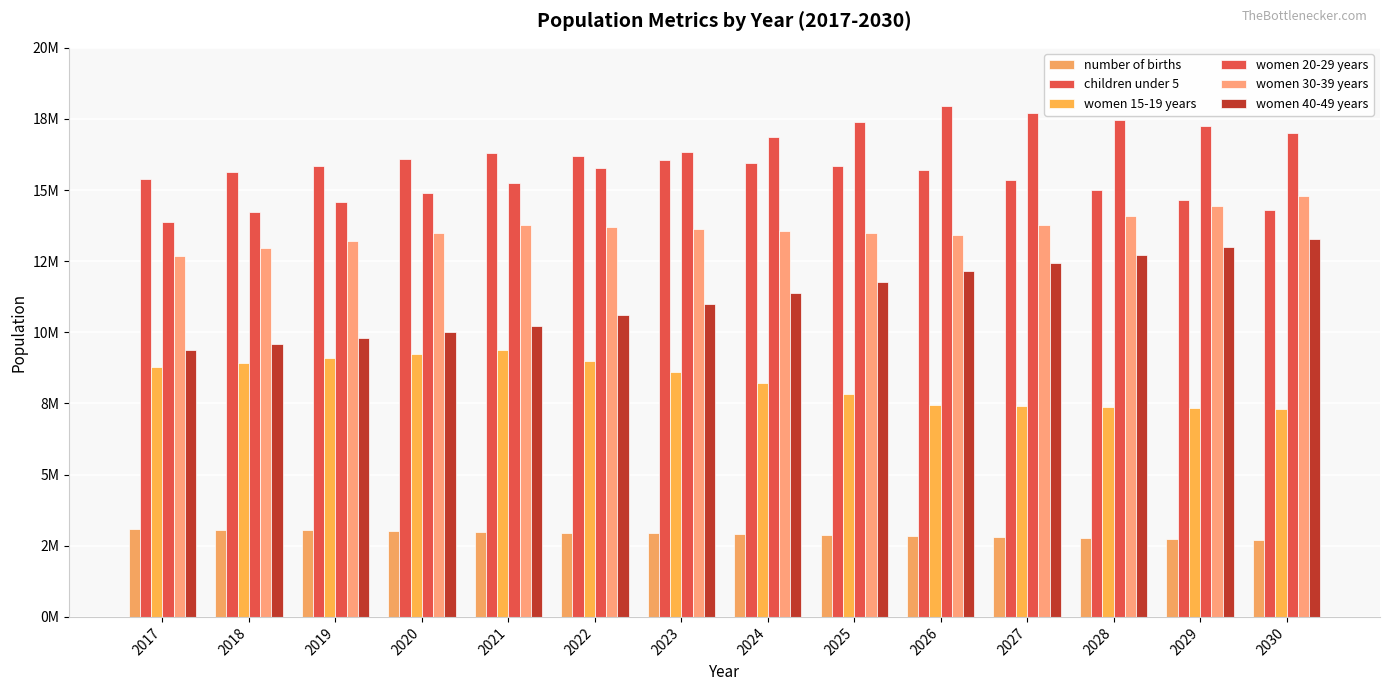

At 2025, list the series in order from largest to smallest.

women 20-29 years, children under 5, women 30-39 years, women 40-49 years, women 15-19 years, number of births